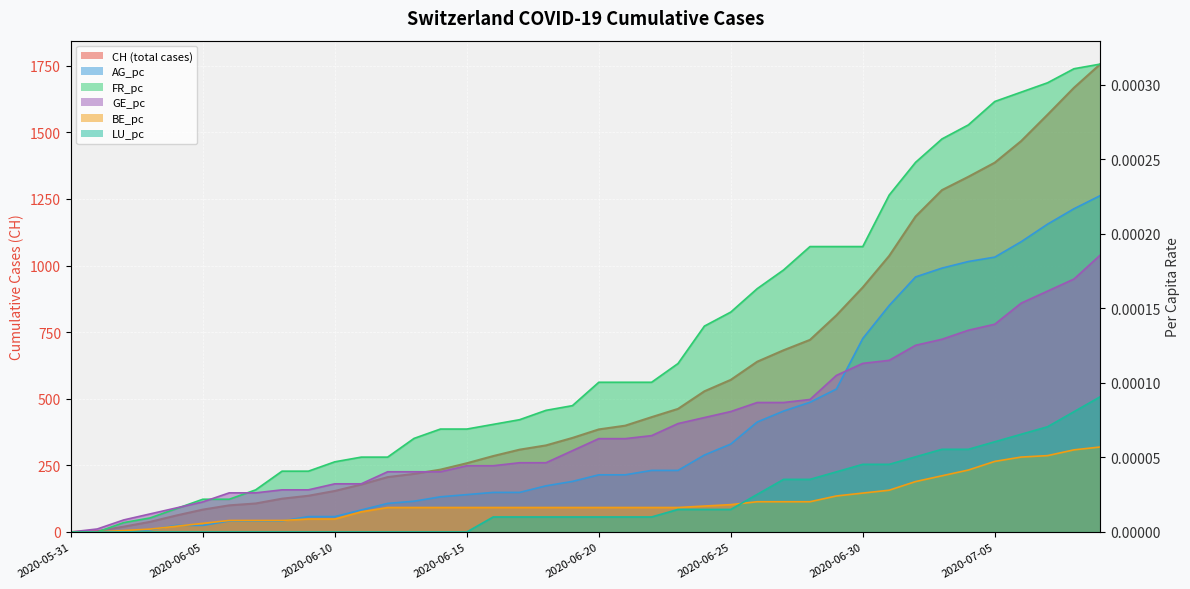

Which series has the largest range (max minus min)?

CH